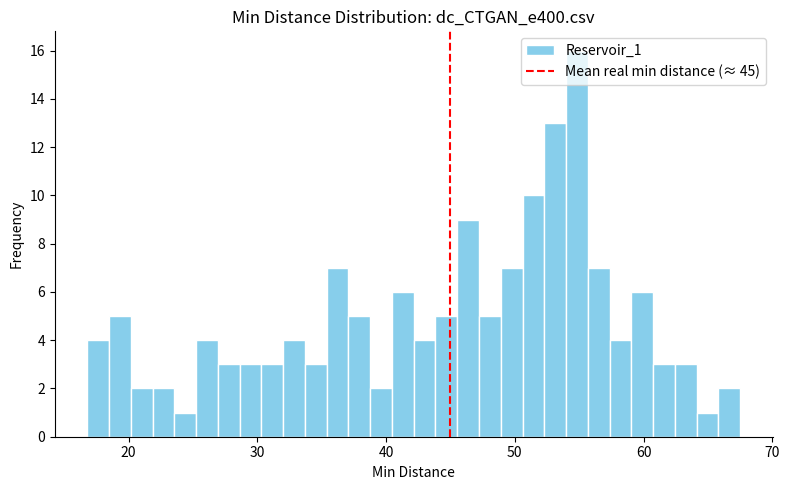

Around what value on the x-axis is the tallest bar? Give the approximate position of its centre, as read against the axis.

55